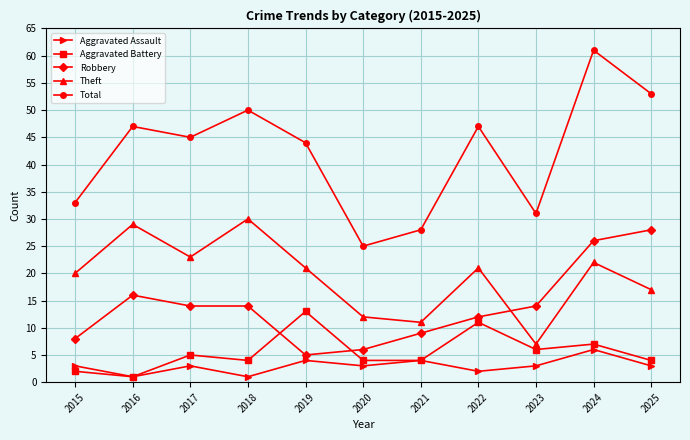

The value of Aggravated Battery at 2021 is 6. True or false?

False